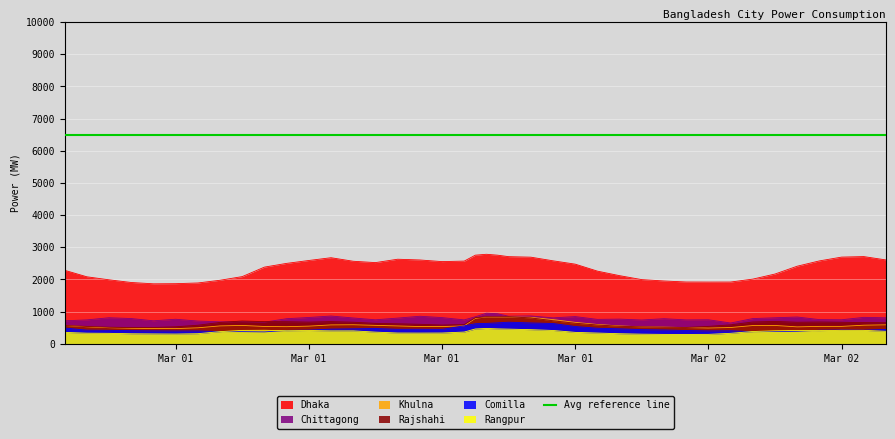

What is the value of the Rajshahi point at the 22nd from the left?

837